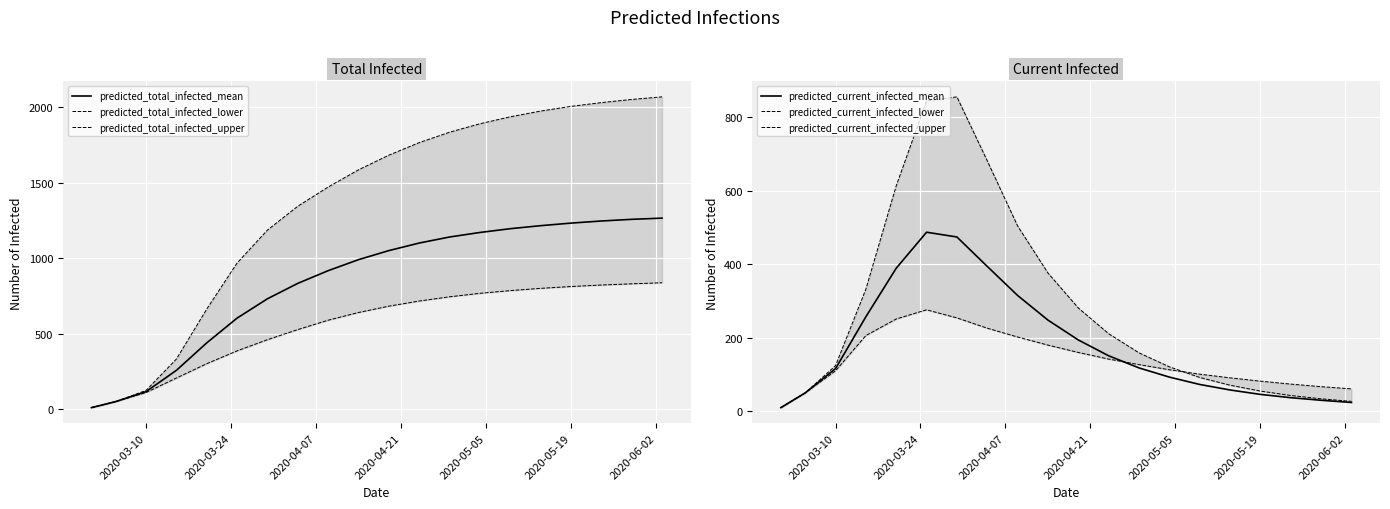

True or false: predicted_total_infected_mean has more than 0 interior local peaks.

False